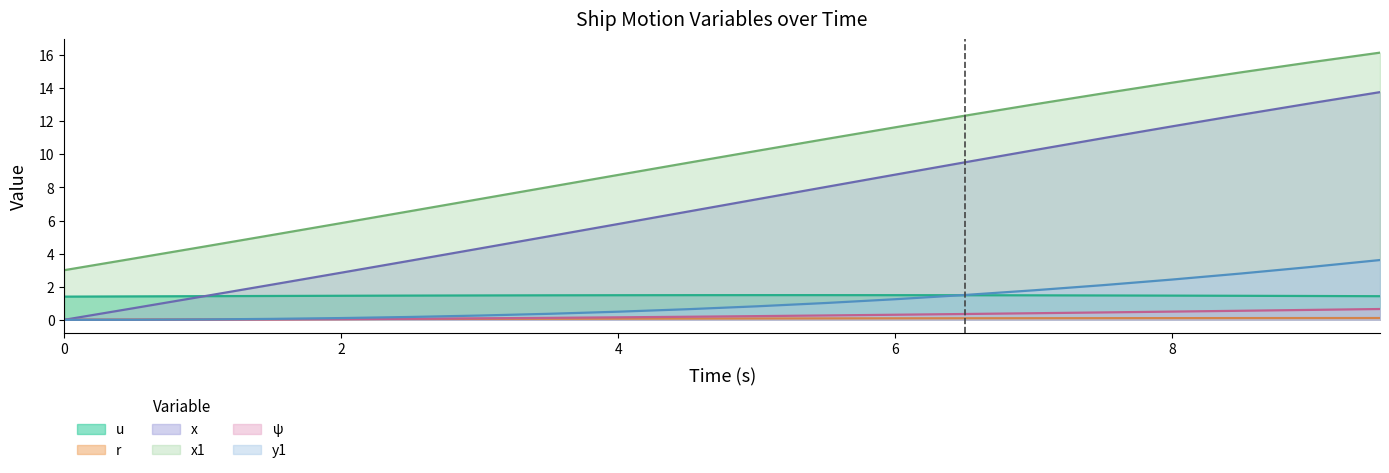

At which label does x1 first exceed 10?

5.0